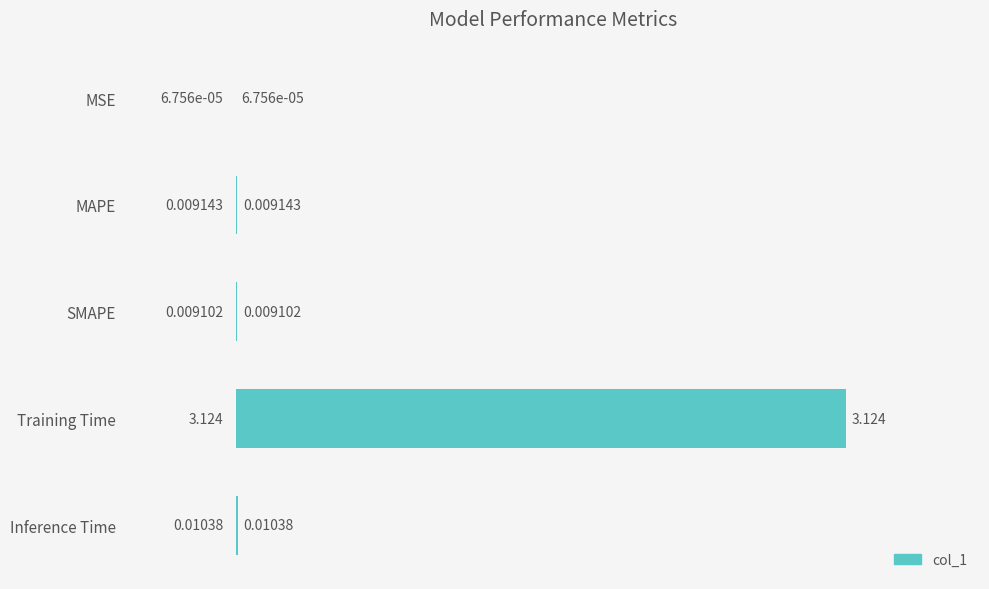

Which category has the highest value across all series?

Training Time